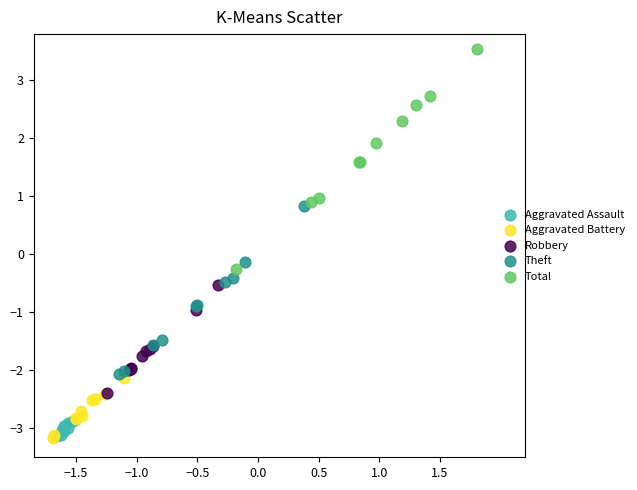

Which series has the widest spread of Y values?

Total